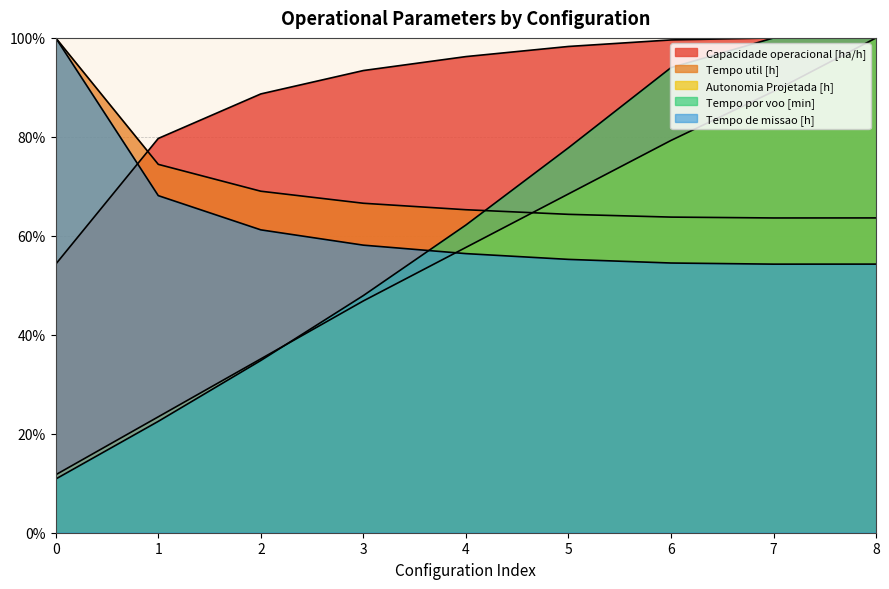

Which series changed the most between 5 and 6?

Tempo por voo [min]